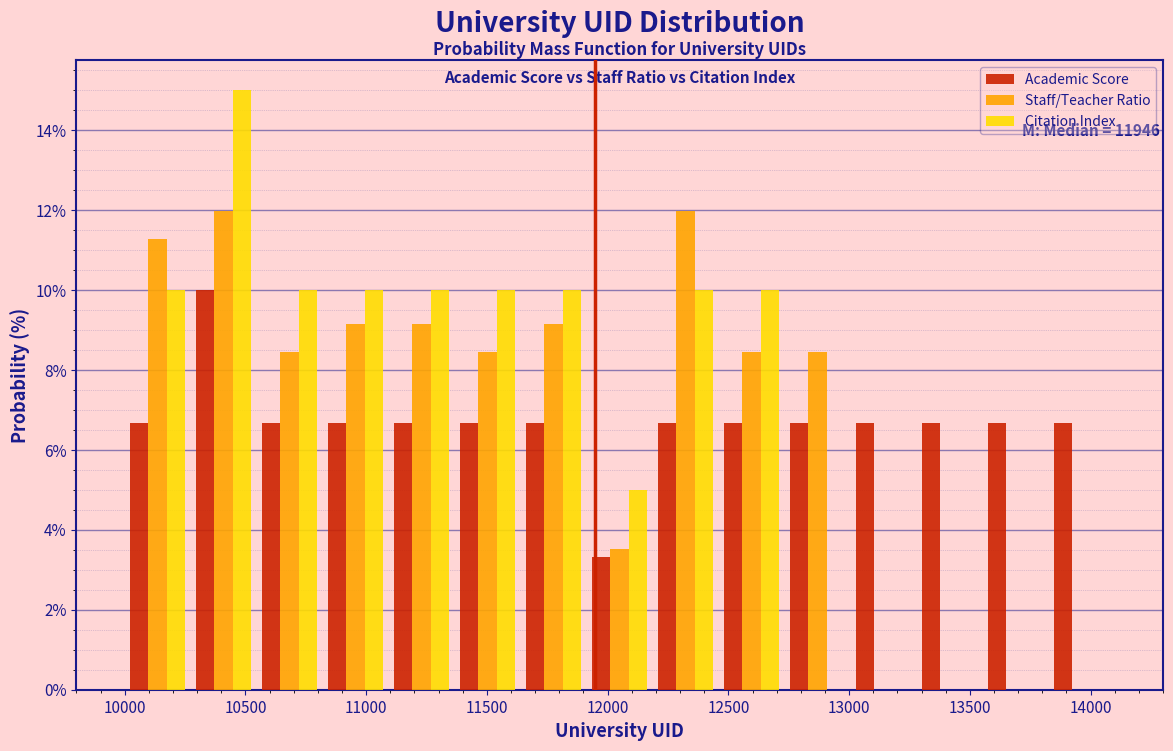

In the Citation Index series, which range on the x-axis has the tallest bar?

10250 to 10550